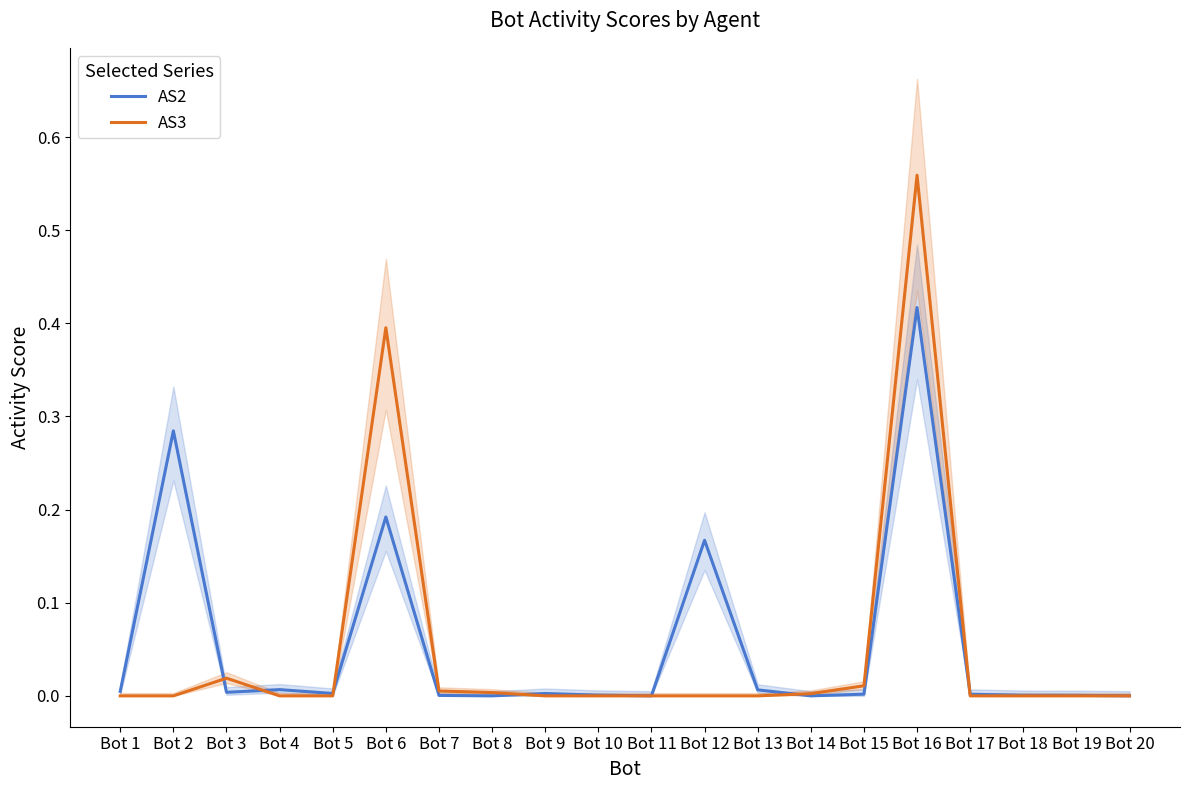

At how many categories does at least one series exceed 0?

20